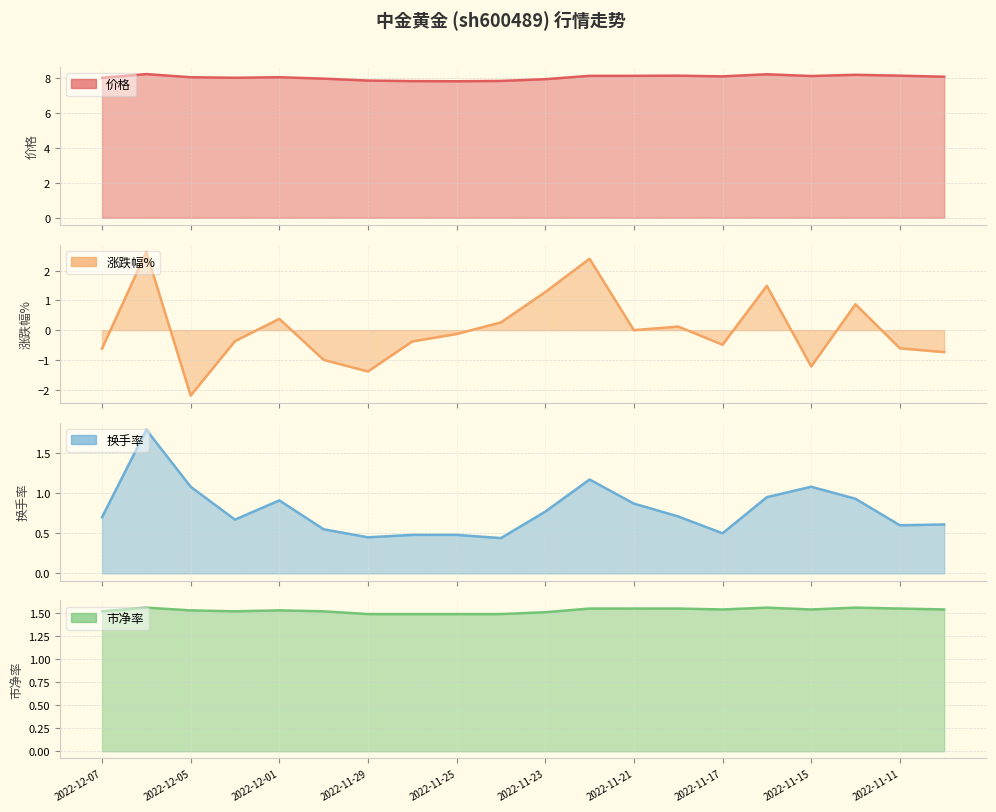

The value of 市净率 at 2022-12-07 is 0.3. True or false?

False